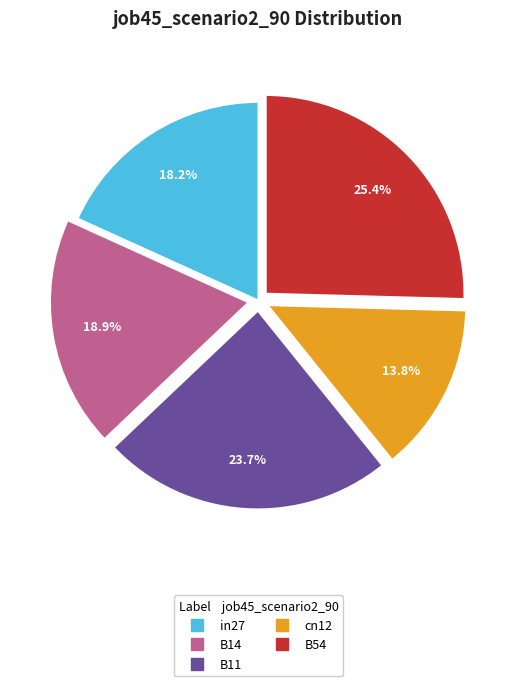

Does any single category account for the majority?

No